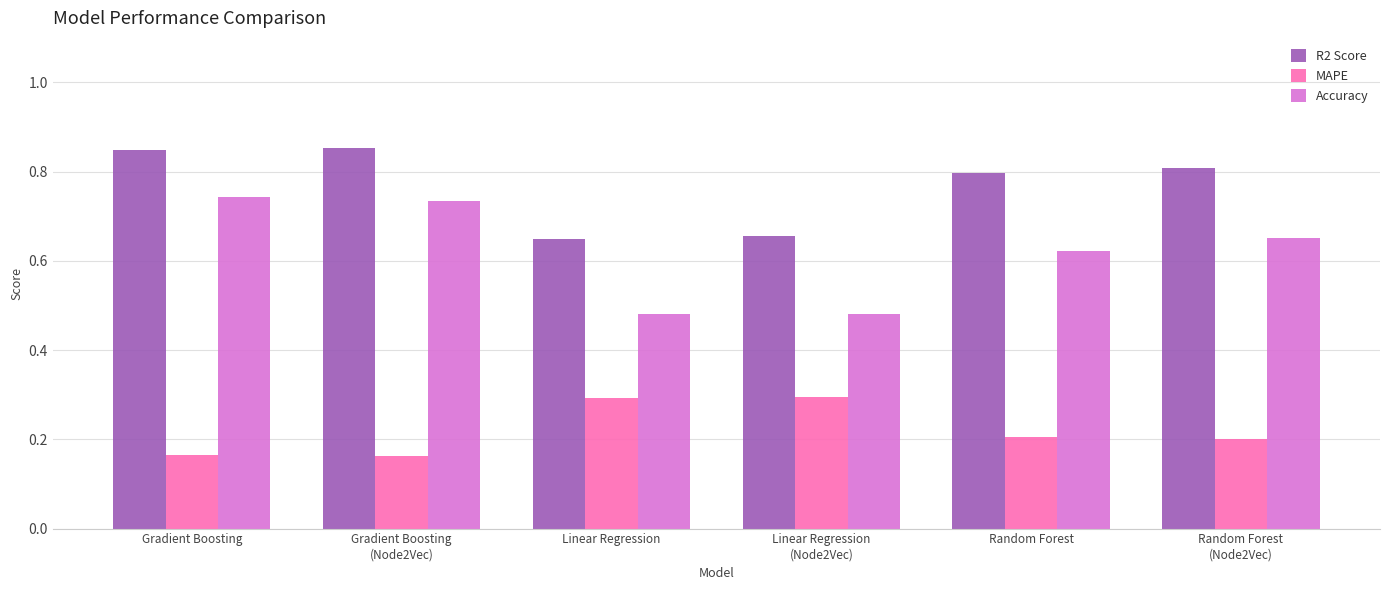

What are all the series names shown in the legend?

R2 Score, MAPE, Accuracy